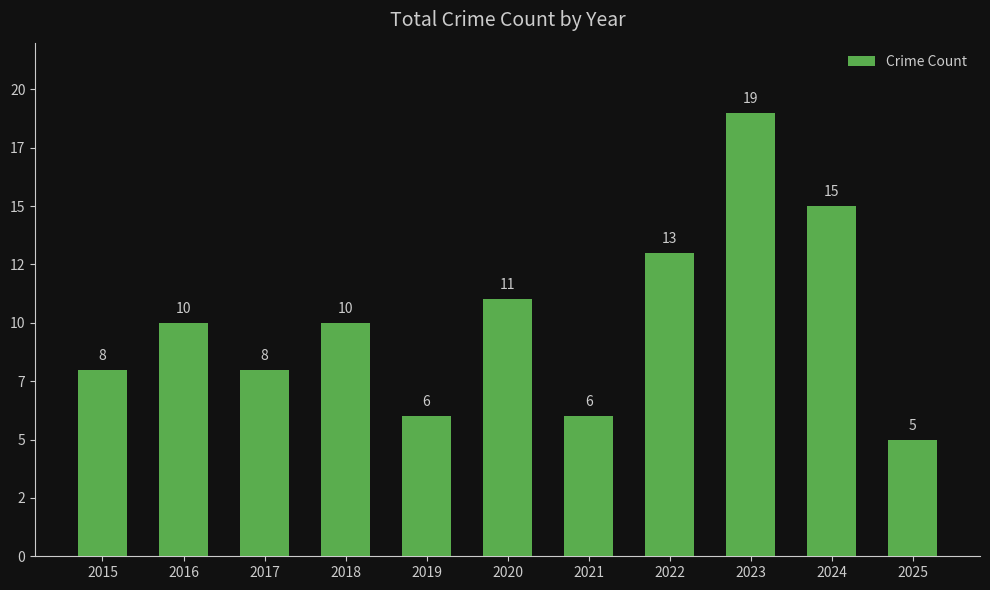

Does the chart contain any negative values?

No